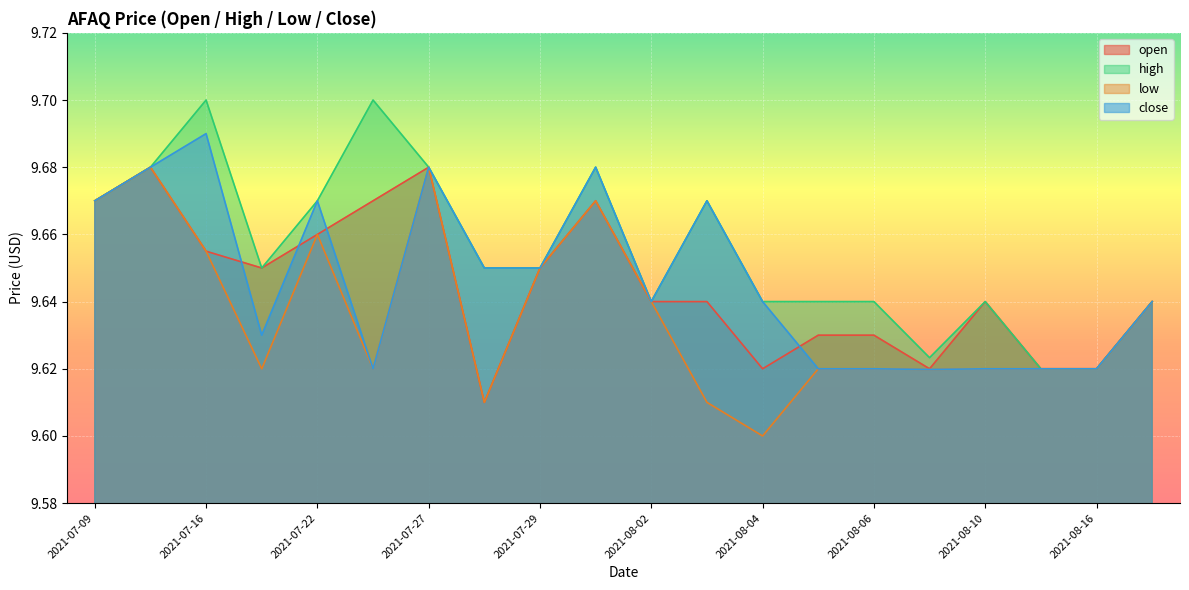

Reading right to left, transcribe all the data shown in this chart.

open: 2021-08-17=9.6	2021-08-16=9.6	2021-08-11=9.6	2021-08-10=9.6	2021-08-09=9.6	2021-08-06=9.6	2021-08-05=9.6	2021-08-04=9.6	2021-08-03=9.6	2021-08-02=9.6	2021-07-30=9.7	2021-07-29=9.7	2021-07-28=9.6	2021-07-27=9.7	2021-07-26=9.7	2021-07-22=9.7	2021-07-21=9.7	2021-07-16=9.7	2021-07-15=9.7	2021-07-09=9.7
high: 2021-08-17=9.6	2021-08-16=9.6	2021-08-11=9.6	2021-08-10=9.6	2021-08-09=9.6	2021-08-06=9.6	2021-08-05=9.6	2021-08-04=9.6	2021-08-03=9.7	2021-08-02=9.6	2021-07-30=9.7	2021-07-29=9.7	2021-07-28=9.7	2021-07-27=9.7	2021-07-26=9.7	2021-07-22=9.7	2021-07-21=9.7	2021-07-16=9.7	2021-07-15=9.7	2021-07-09=9.7
low: 2021-08-17=9.6	2021-08-16=9.6	2021-08-11=9.6	2021-08-10=9.6	2021-08-09=9.6	2021-08-06=9.6	2021-08-05=9.6	2021-08-04=9.6	2021-08-03=9.6	2021-08-02=9.6	2021-07-30=9.7	2021-07-29=9.7	2021-07-28=9.6	2021-07-27=9.7	2021-07-26=9.6	2021-07-22=9.7	2021-07-21=9.6	2021-07-16=9.7	2021-07-15=9.7	2021-07-09=9.7
close: 2021-08-17=9.6	2021-08-16=9.6	2021-08-11=9.6	2021-08-10=9.6	2021-08-09=9.6	2021-08-06=9.6	2021-08-05=9.6	2021-08-04=9.6	2021-08-03=9.7	2021-08-02=9.6	2021-07-30=9.7	2021-07-29=9.7	2021-07-28=9.7	2021-07-27=9.7	2021-07-26=9.6	2021-07-22=9.7	2021-07-21=9.6	2021-07-16=9.7	2021-07-15=9.7	2021-07-09=9.7